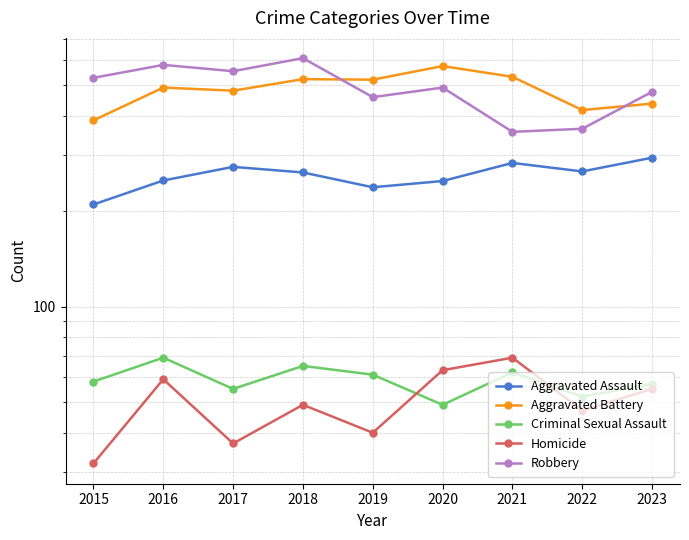

What is the difference between the Homicide values at 2023 and 2015?

23